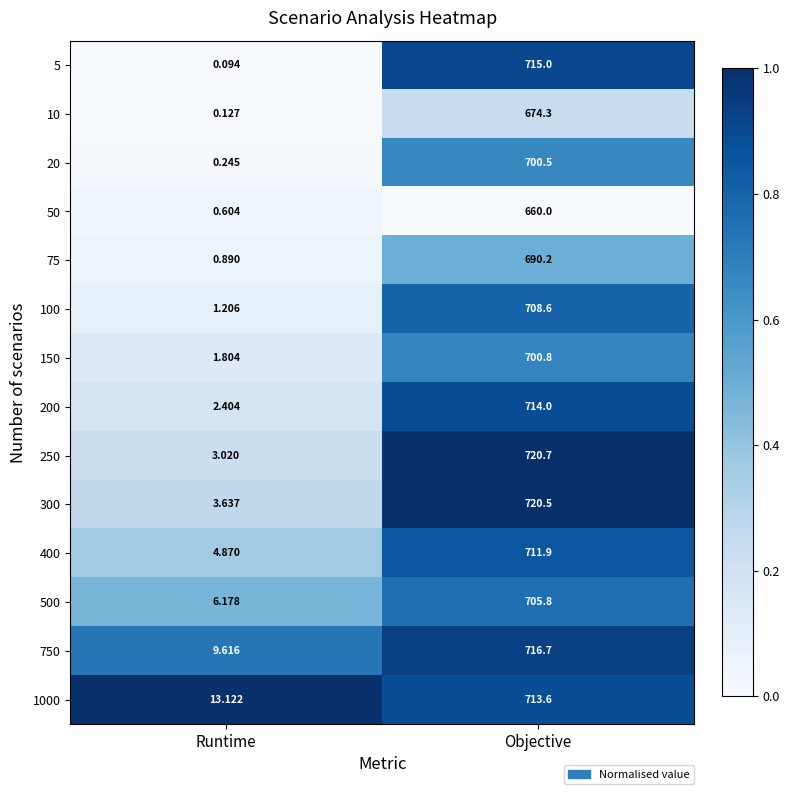

At which category does the chart reach its minimum across all series?

Runtime